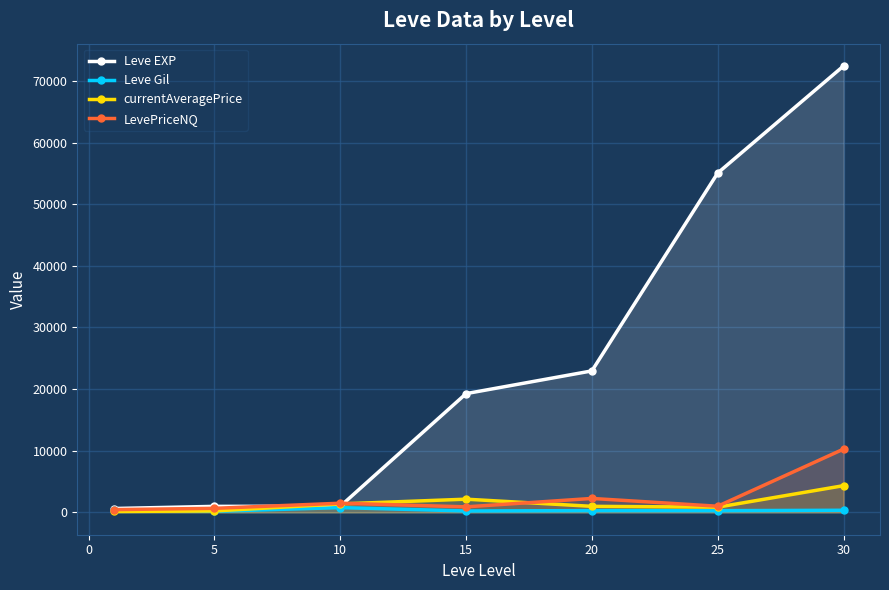

Where does the LevePriceNQ series first go above 1003?

10